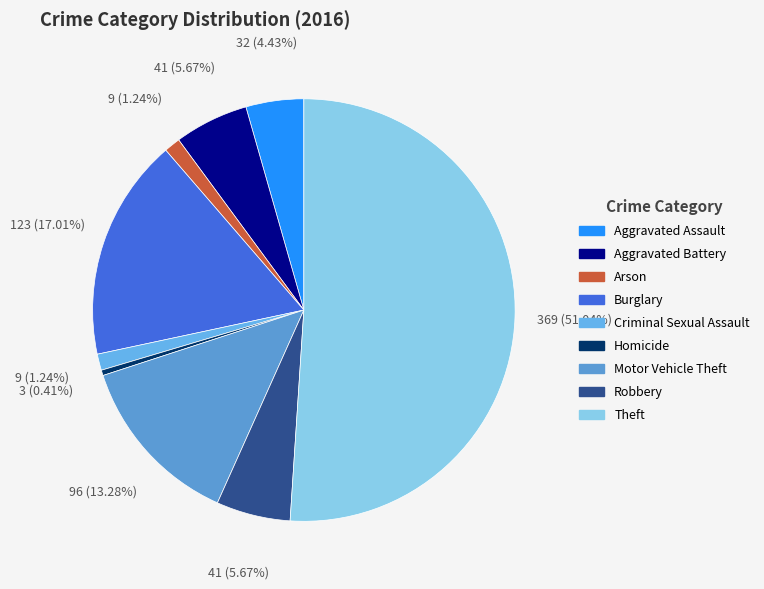

Is there any slice that represents more than half of the pie?

Yes